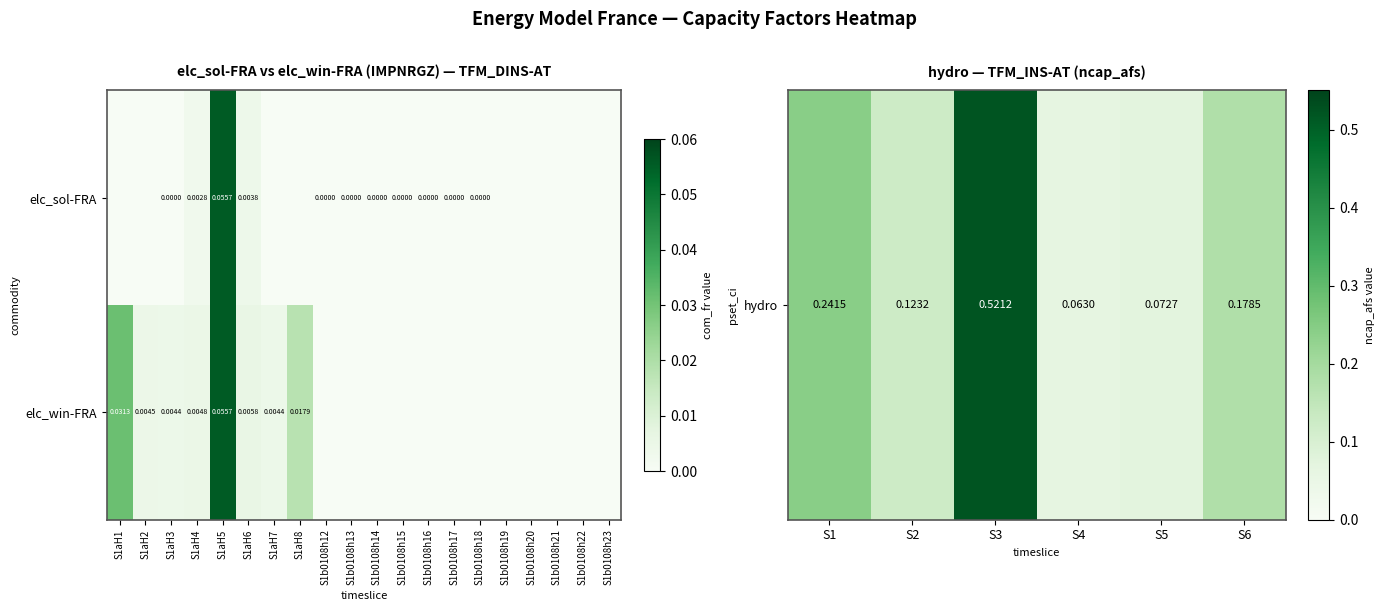

List the labels in order of elc_win-FRA value, smallest first.

S1b0108h12, S1b0108h13, S1b0108h14, S1b0108h15, S1b0108h16, S1b0108h17, S1b0108h18, S1b0108h19, S1b0108h20, S1b0108h21, S1b0108h22, S1b0108h23, S1aH7, S1aH3, S1aH2, S1aH4, S1aH6, S1aH8, S1aH1, S1aH5